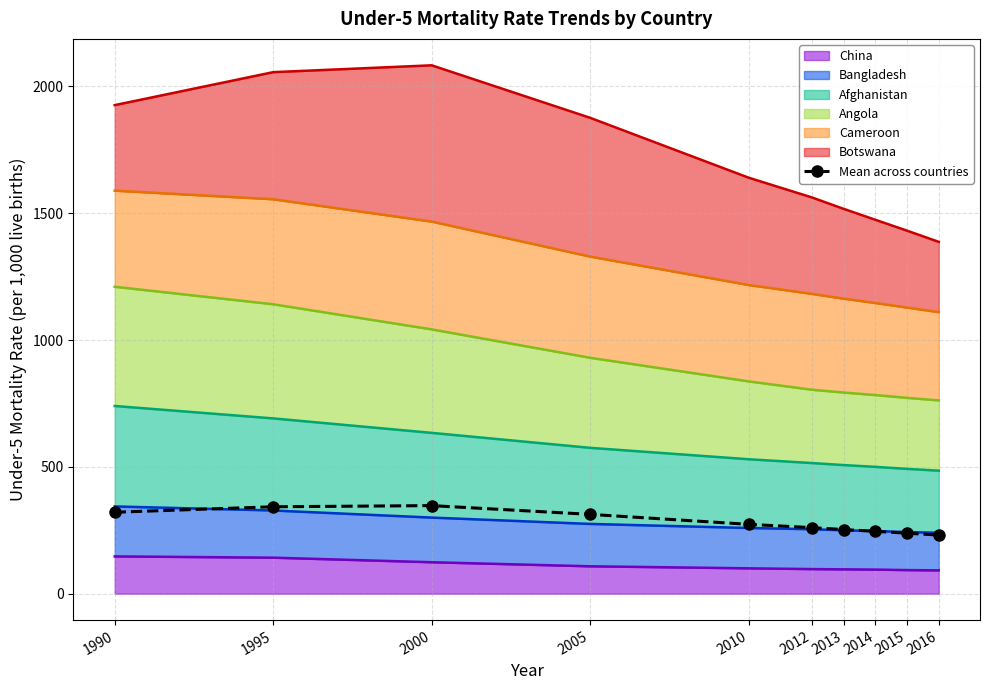

What value does the data have at 2013?

252.8